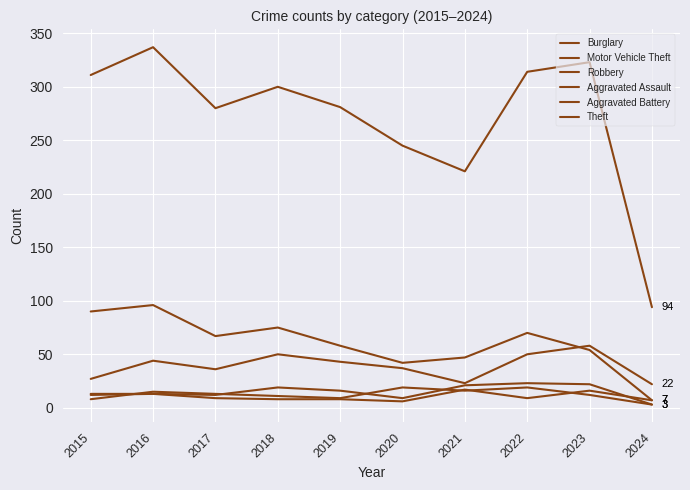

Does the chart have visible grid lines?

Yes